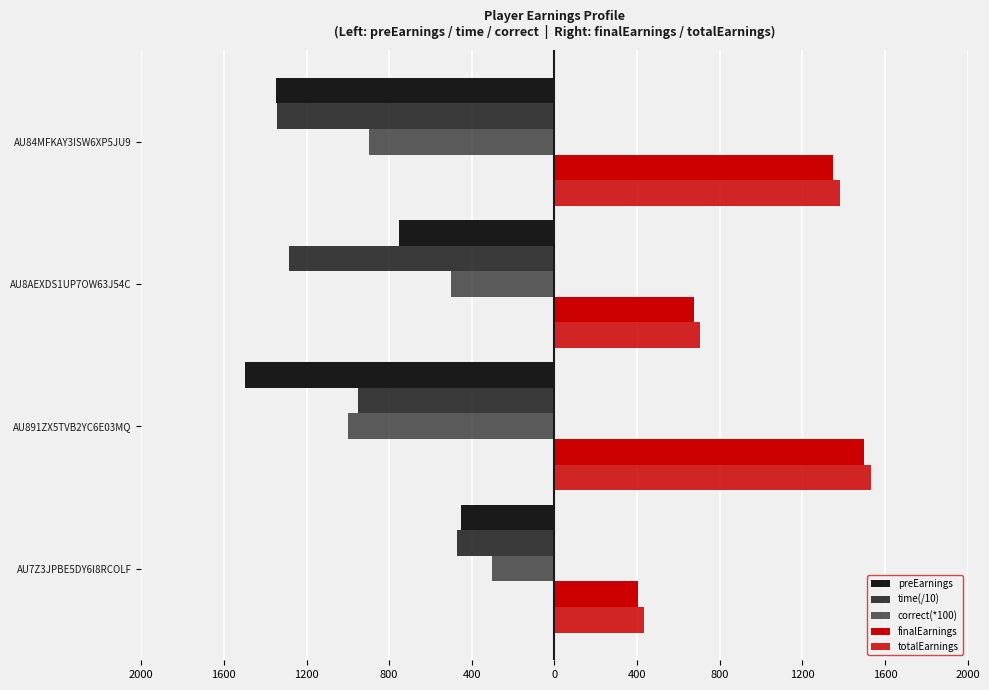

Are the bars horizontal?

Yes